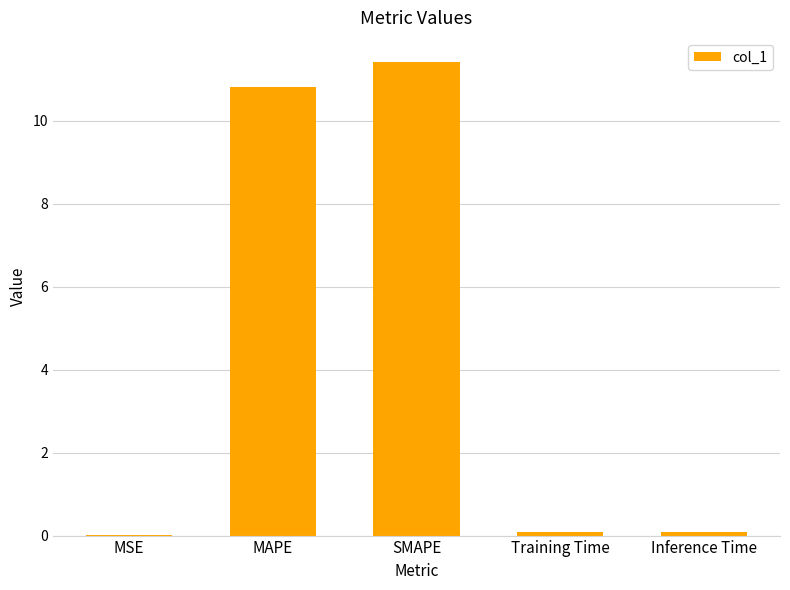

What is the change in value from SMAPE to Training Time?

-11.3